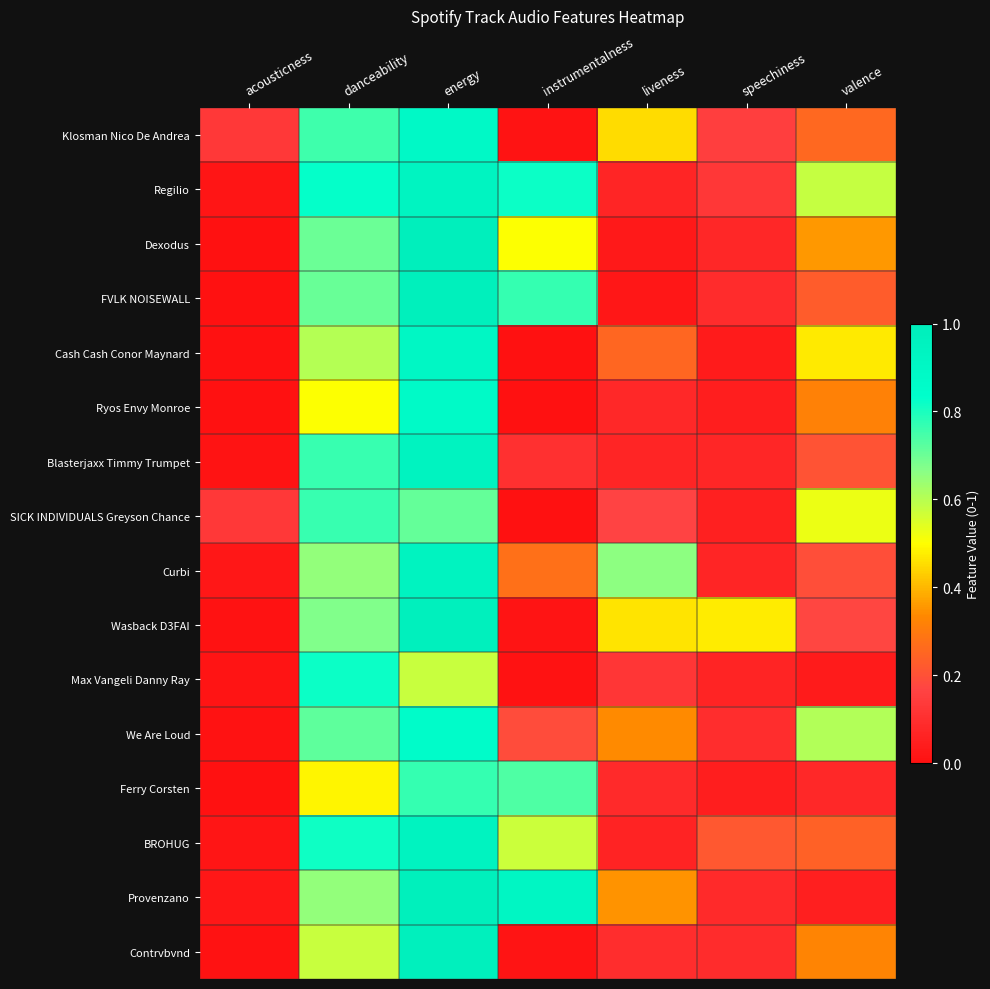

Reading left to right, what are all the values shown in this chart?

Klosman Nico De Andrea: acousticness=0.1	danceability=0.8	energy=0.9	instrumentalness=0.0	liveness=0.5	speechiness=0.2	valence=0.3
Regilio: acousticness=0.0	danceability=0.8	energy=0.9	instrumentalness=0.8	liveness=0.1	speechiness=0.1	valence=0.6
Dexodus: acousticness=0.0	danceability=0.7	energy=1.0	instrumentalness=0.5	liveness=0.0	speechiness=0.1	valence=0.4
FVLK NOISEWALL: acousticness=0.0	danceability=0.7	energy=1.0	instrumentalness=0.8	liveness=0.0	speechiness=0.1	valence=0.2
Cash Cash Conor Maynard: acousticness=0.0	danceability=0.6	energy=0.9	instrumentalness=0.0	liveness=0.3	speechiness=0.0	valence=0.5
Ryos Envy Monroe: acousticness=0.0	danceability=0.5	energy=0.9	instrumentalness=0.0	liveness=0.1	speechiness=0.0	valence=0.3
Blasterjaxx Timmy Trumpet: acousticness=0.0	danceability=0.8	energy=0.9	instrumentalness=0.1	liveness=0.1	speechiness=0.1	valence=0.2
SICK INDIVIDUALS Greyson Chance: acousticness=0.1	danceability=0.8	energy=0.7	instrumentalness=0.0	liveness=0.2	speechiness=0.1	valence=0.5
Curbi: acousticness=0.0	danceability=0.7	energy=0.9	instrumentalness=0.3	liveness=0.7	speechiness=0.1	valence=0.2
Wasback D3FAI: acousticness=0.0	danceability=0.7	energy=1.0	instrumentalness=0.0	liveness=0.5	speechiness=0.5	valence=0.2
Max Vangeli Danny Ray: acousticness=0.0	danceability=0.8	energy=0.6	instrumentalness=0.0	liveness=0.1	speechiness=0.1	valence=0.0
We Are Loud: acousticness=0.0	danceability=0.7	energy=0.9	instrumentalness=0.2	liveness=0.3	speechiness=0.1	valence=0.6
Ferry Corsten: acousticness=0.0	danceability=0.5	energy=0.8	instrumentalness=0.7	liveness=0.1	speechiness=0.0	valence=0.1
BROHUG: acousticness=0.0	danceability=0.8	energy=0.9	instrumentalness=0.6	liveness=0.1	speechiness=0.2	valence=0.2
Provenzano: acousticness=0.0	danceability=0.7	energy=1.0	instrumentalness=0.9	liveness=0.4	speechiness=0.1	valence=0.0
Contrvbvnd: acousticness=0.0	danceability=0.6	energy=1.0	instrumentalness=0.0	liveness=0.1	speechiness=0.1	valence=0.3